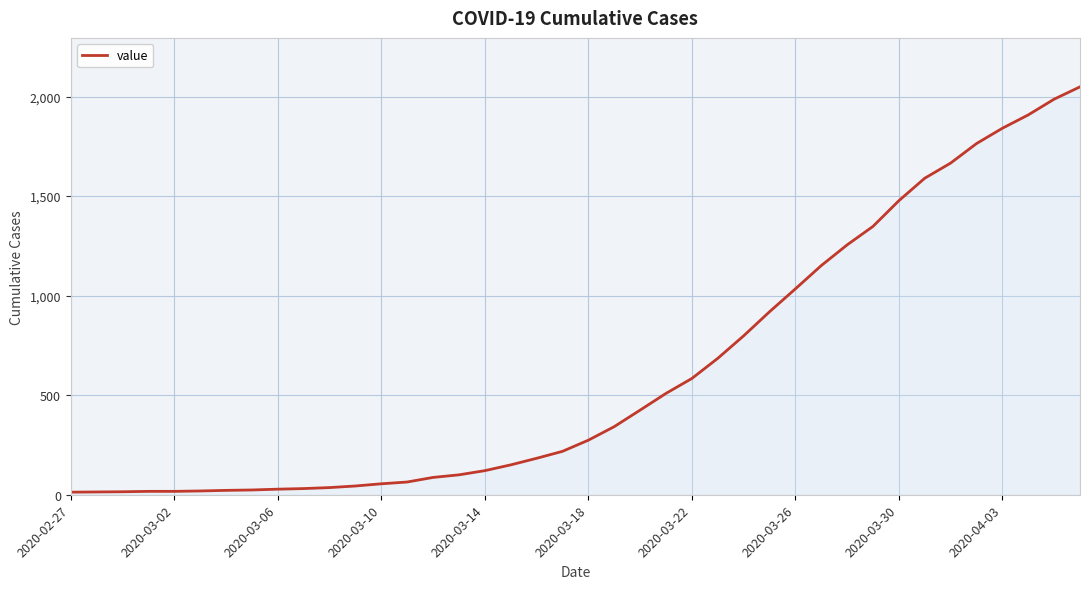

What is the greatest value displayed?

2049